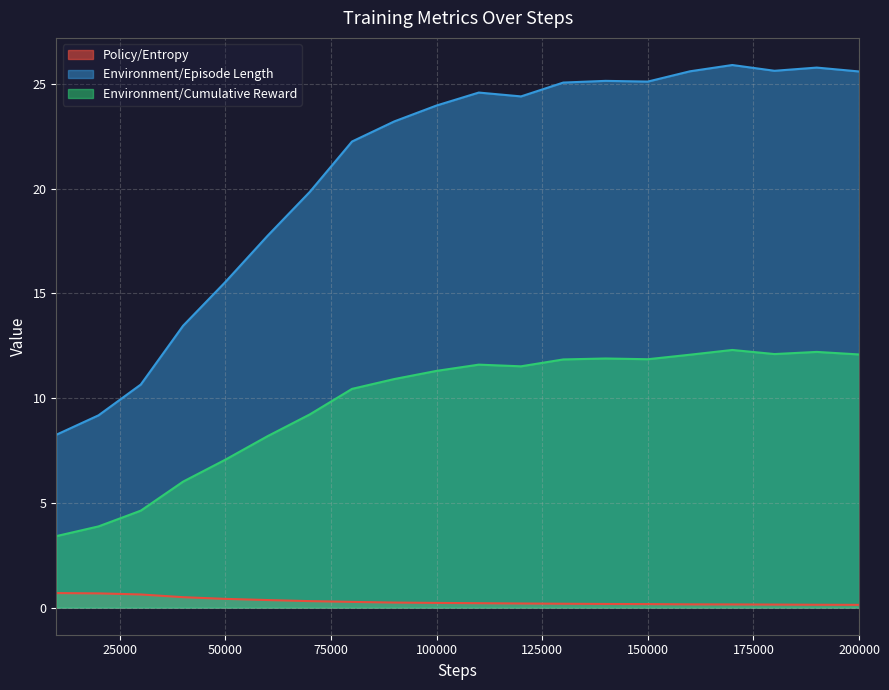

Does the chart display data point markers on the line(s)?

No